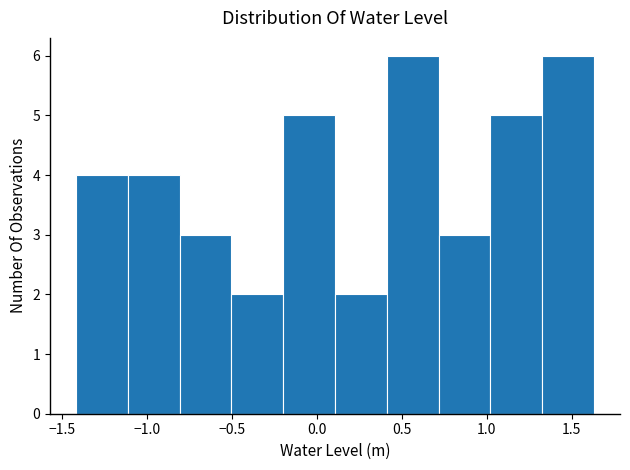

Reading left to right, list every bar in this chart as the range it spans on the x-axis followed by its height. Neither the bar edges nor the heights are printed on the chart, so give them approximately, as read against the axes.

-1.40 to -1.10: 4
-1.10 to -0.80: 4
-0.80 to -0.50: 3
-0.50 to -0.20: 2
-0.20 to 0.10: 5
0.10 to 0.40: 2
0.40 to 0.70: 6
0.70 to 1.00: 3
1.00 to 1.35: 5
1.35 to 1.65: 6